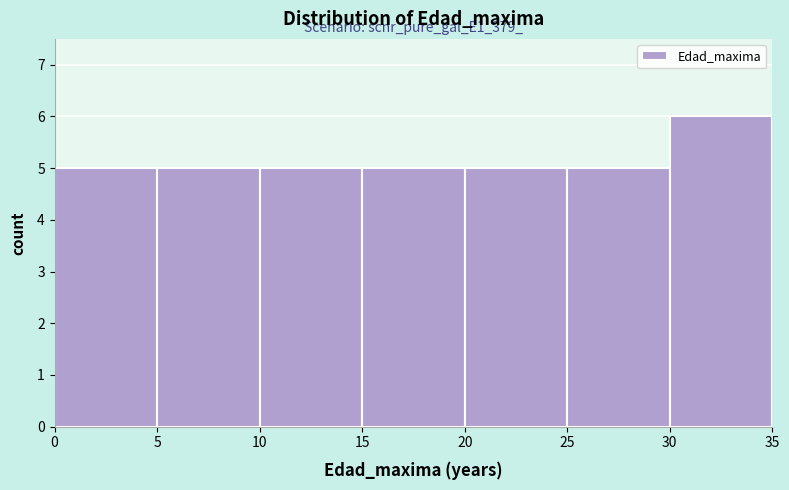

Over which range of the x-axis is the bar tallest?

30 to 35